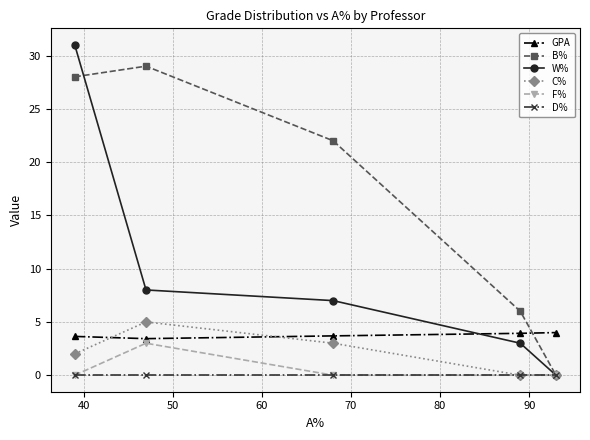

True or false: D% and GPA intersect in this chart.

False